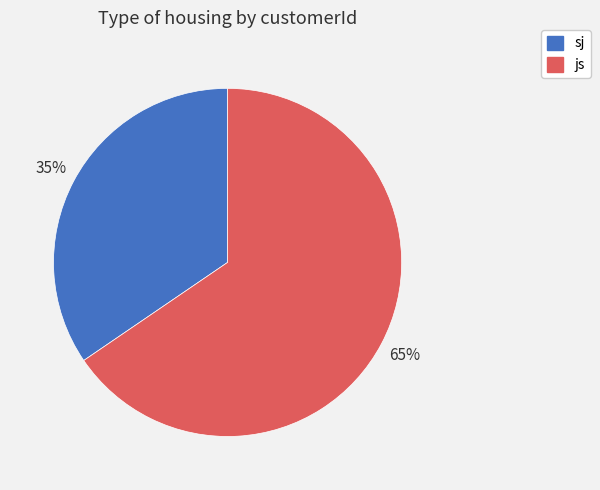

What percentage is the js slice, to the nearest percent?

65%